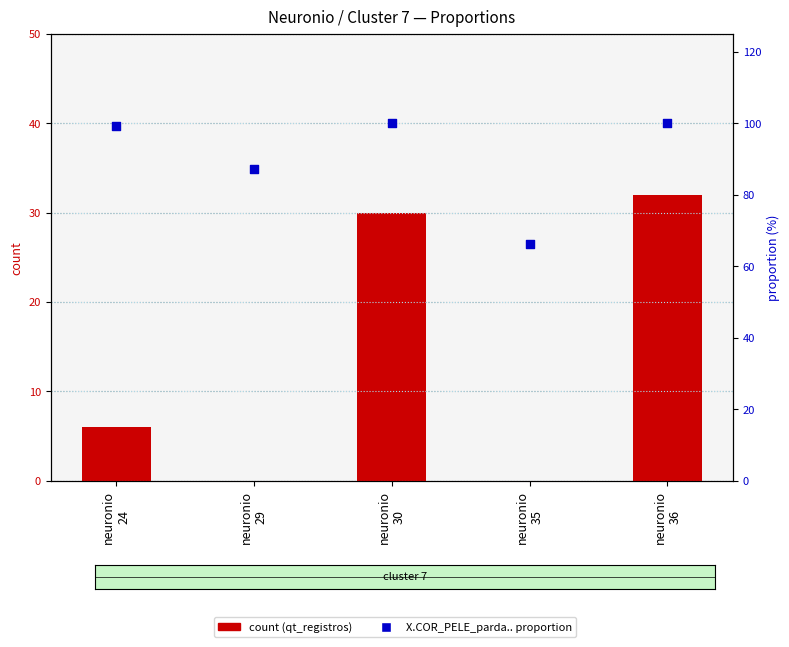

Which series reaches the maximum Y coordinate?

X.COR_PELE_parda.. (% scale)